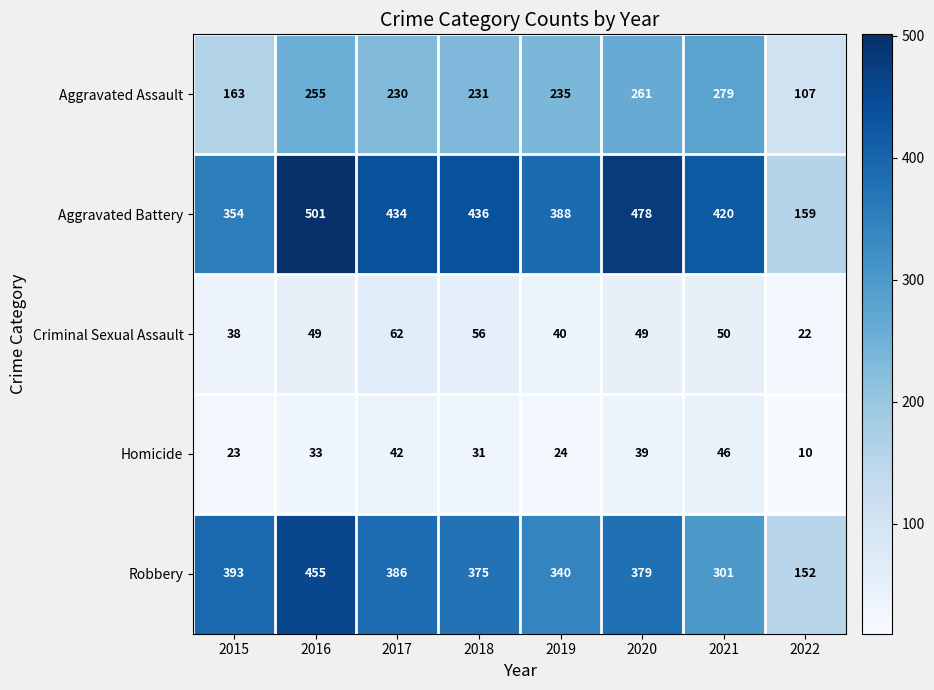

The value of Criminal Sexual Assault at 2020 is 30. True or false?

False